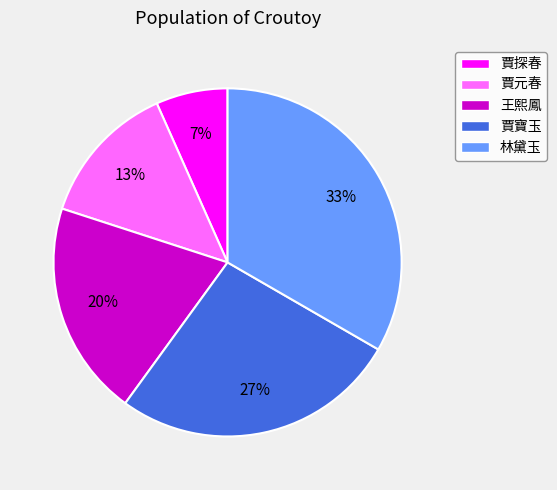

Which has a higher value, 賈元春 or 賈寶玉?

賈寶玉